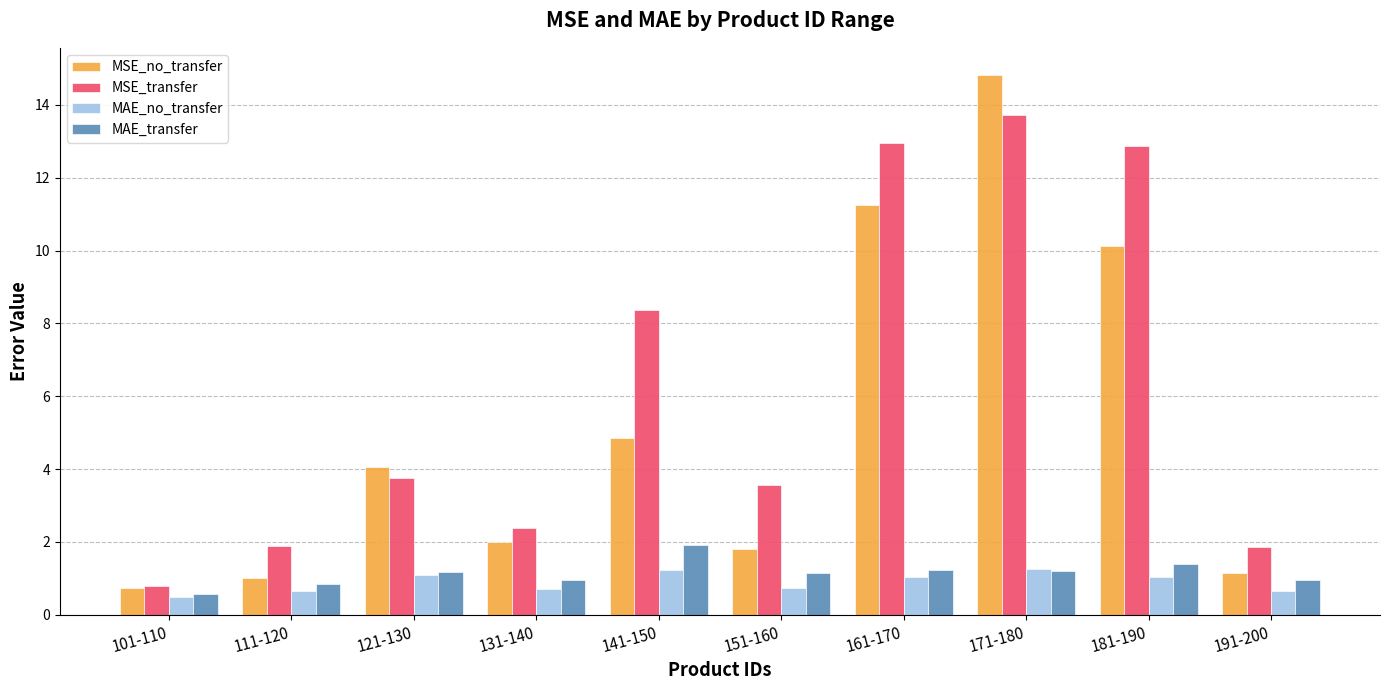

Rank the series by their maximum value, from highest to lowest.

MSE_no_transfer, MSE_transfer, MAE_transfer, MAE_no_transfer